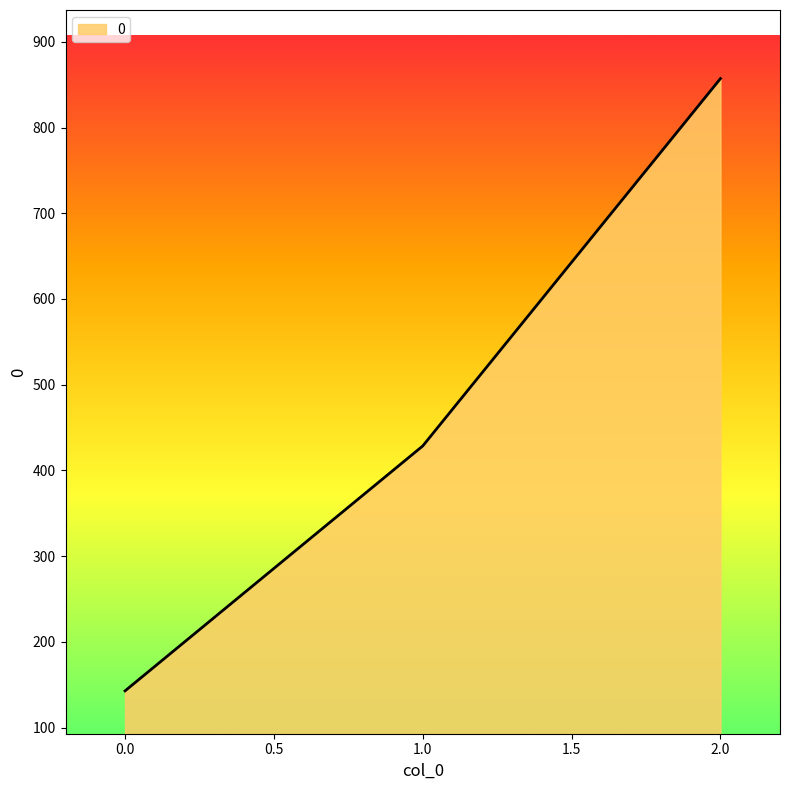

Does the chart display data point markers on the line(s)?

No